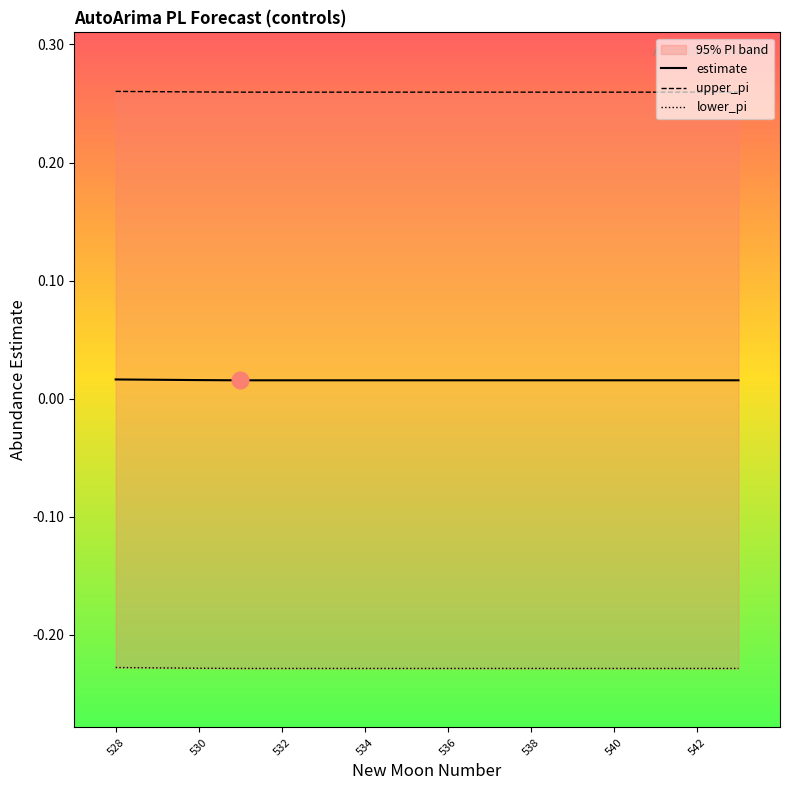

The value of lower_pi at 534 is -0.4. True or false?

False